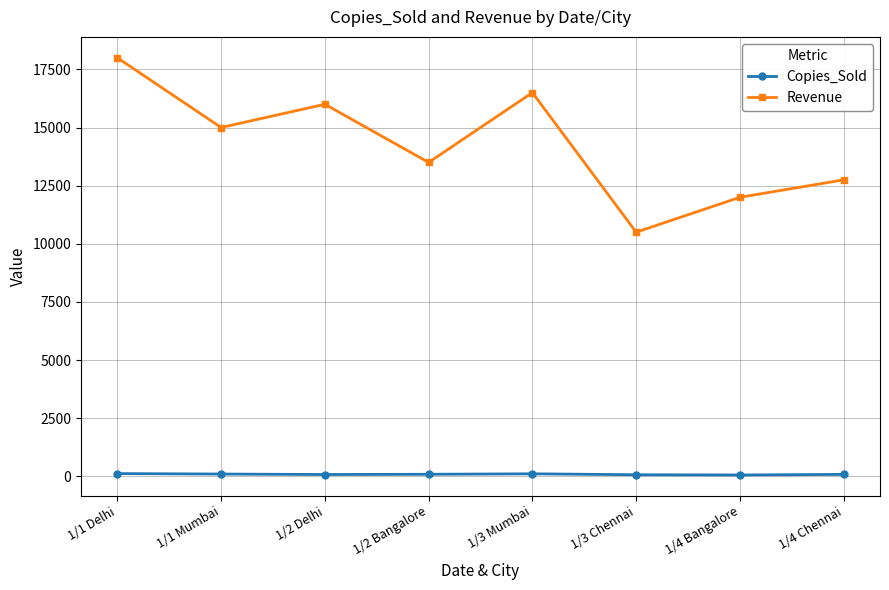

What is the approximate value of Revenue at 1/4 Chennai, to the nearest 100?

12800